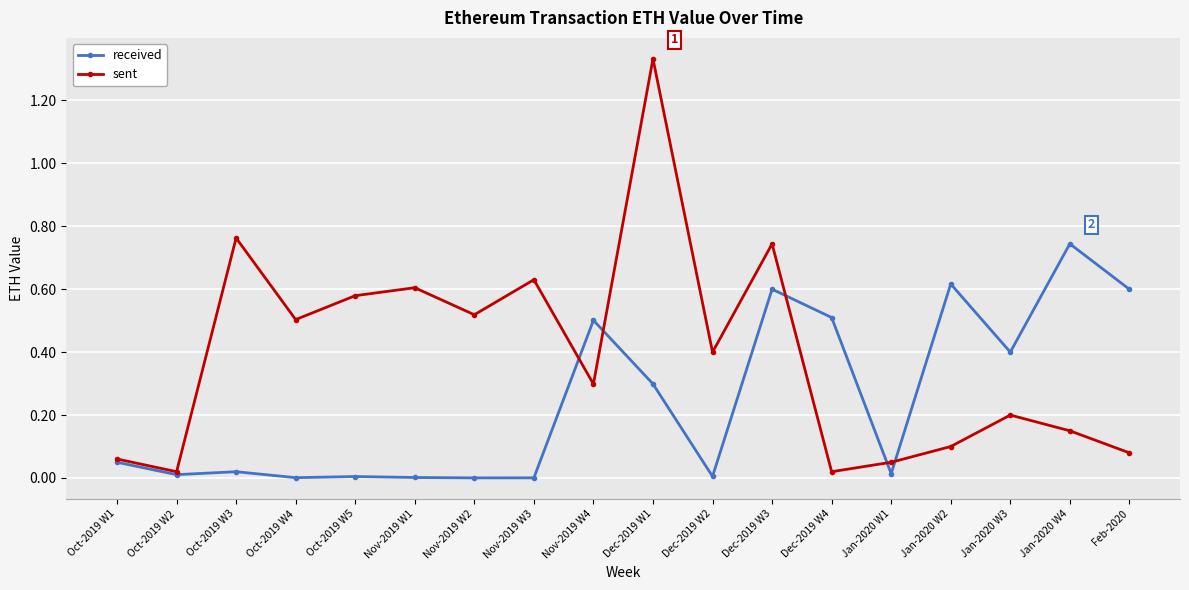

At which label does sent reach its peak?

Dec-2019 W1